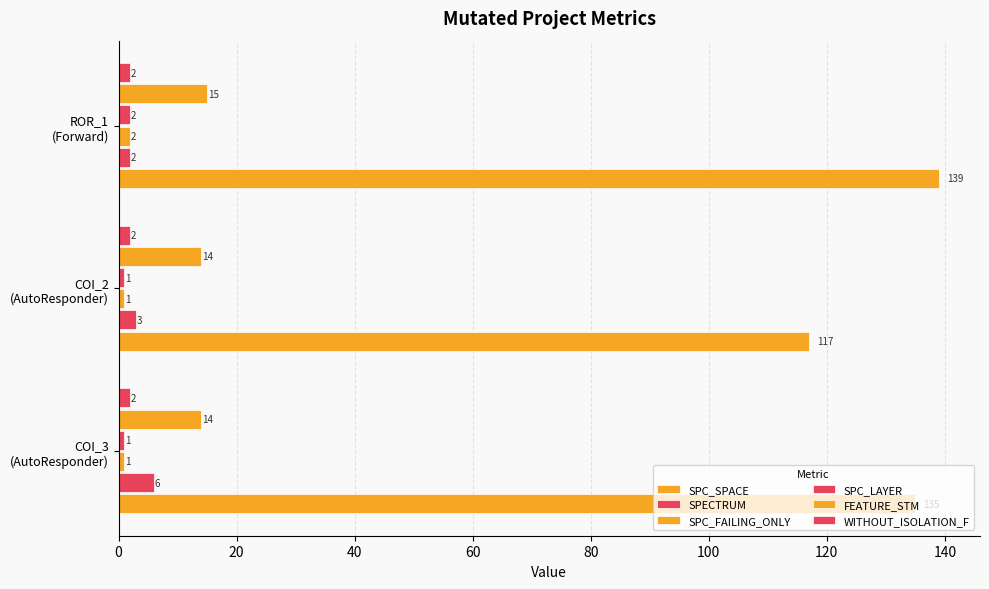

What is the value of the FEATURE_STM bar at the 1st from the left?

14.0